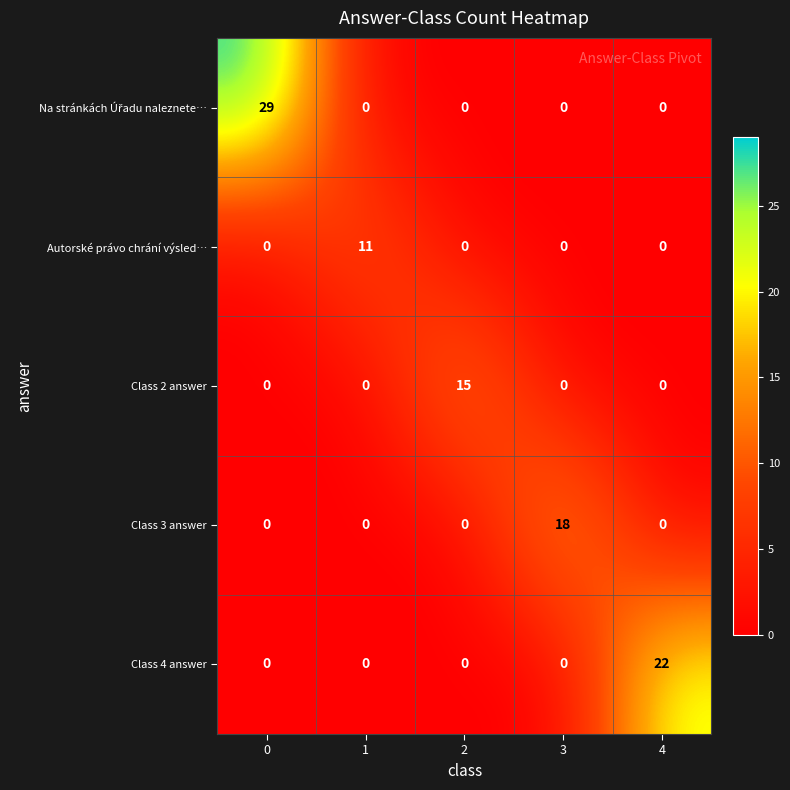

What is the difference between the highest and lowest values at 2?

15